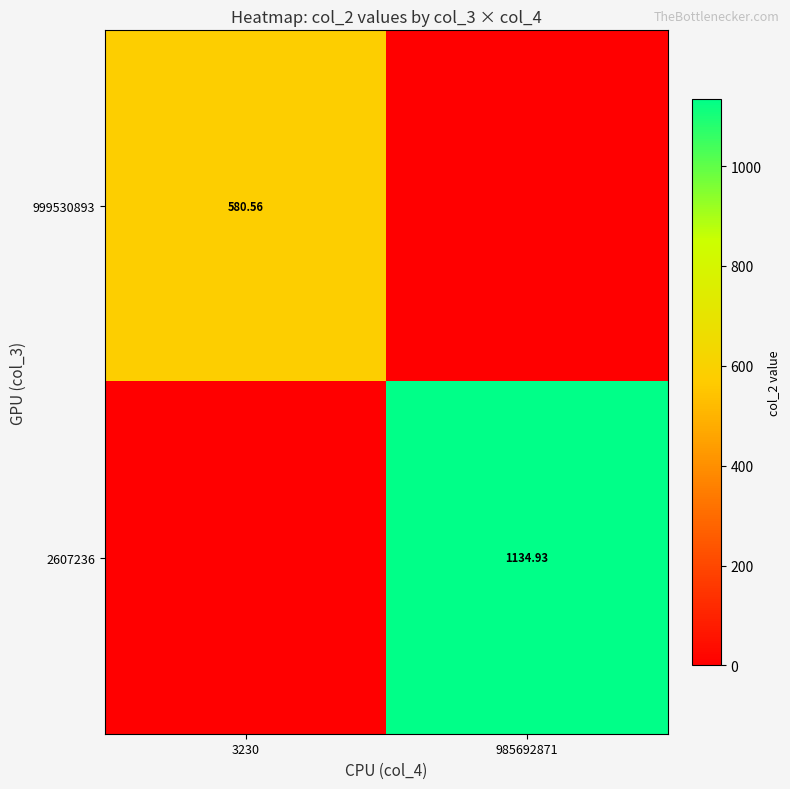

Is the value of 2607236 at 985692871 greater than the value of 999530893 at 3230?

Yes